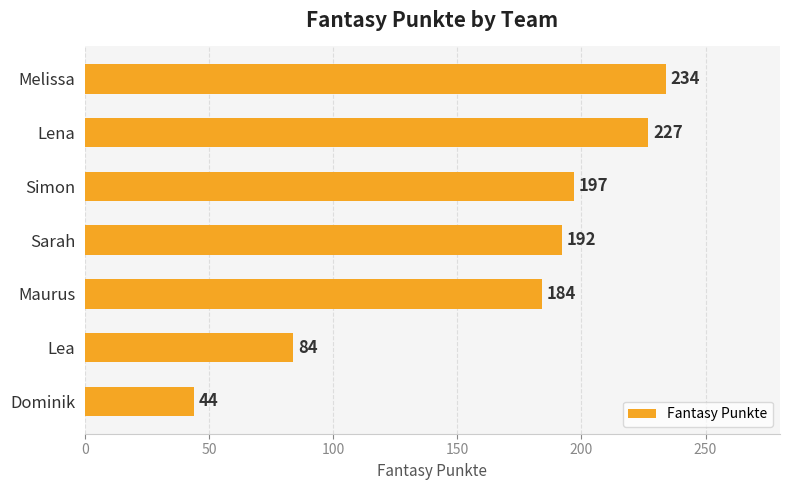

List the labels in order of value, smallest first.

Dominik, Lea, Maurus, Sarah, Simon, Lena, Melissa